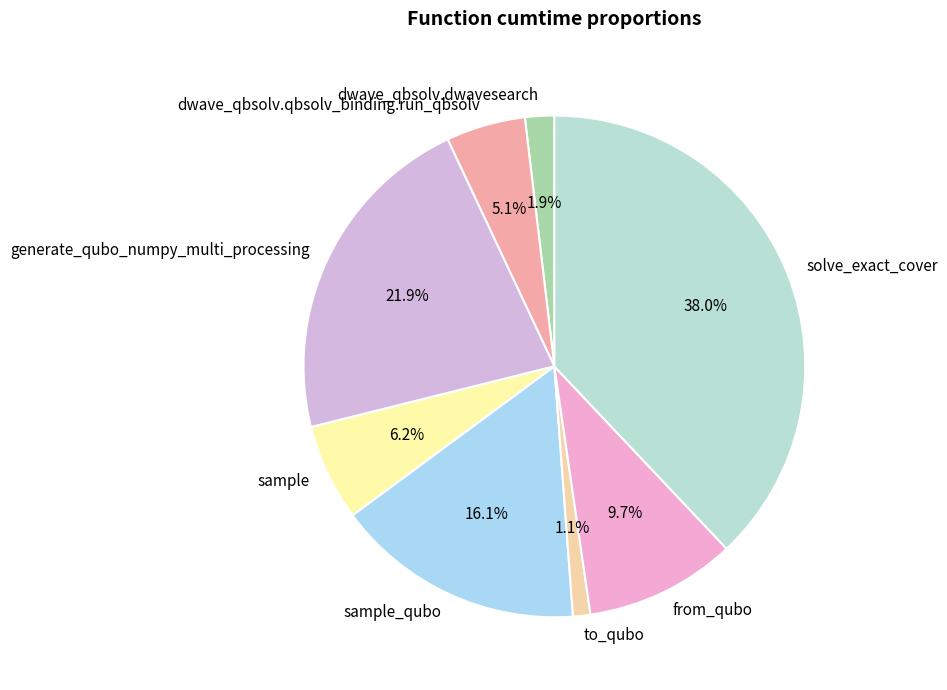

Which category has the smallest portion of the pie?

to_qubo